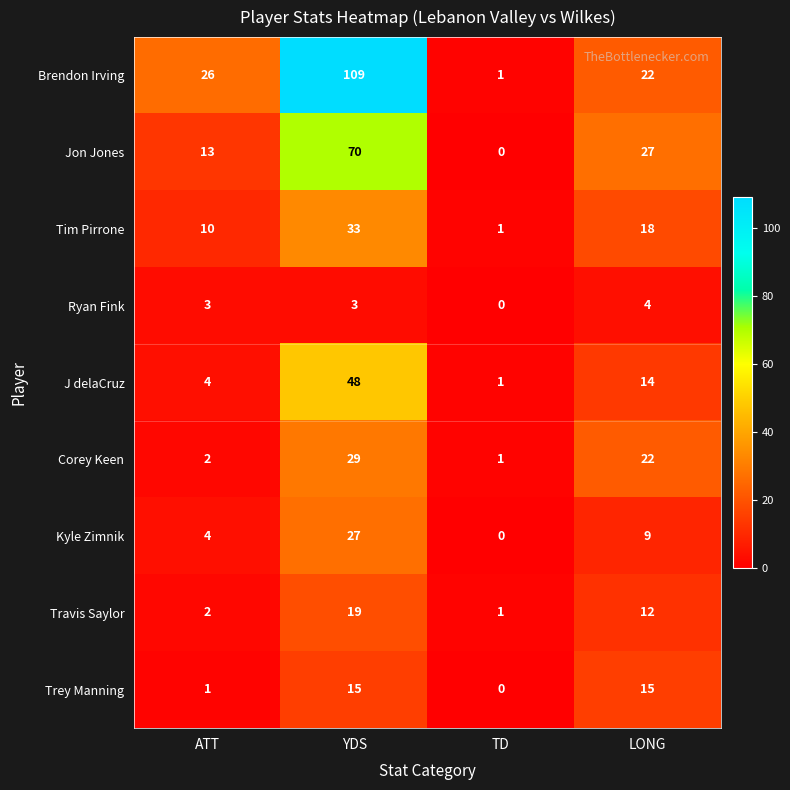

Between ATT and YDS, which series saw the biggest shift?

Brendon Irving